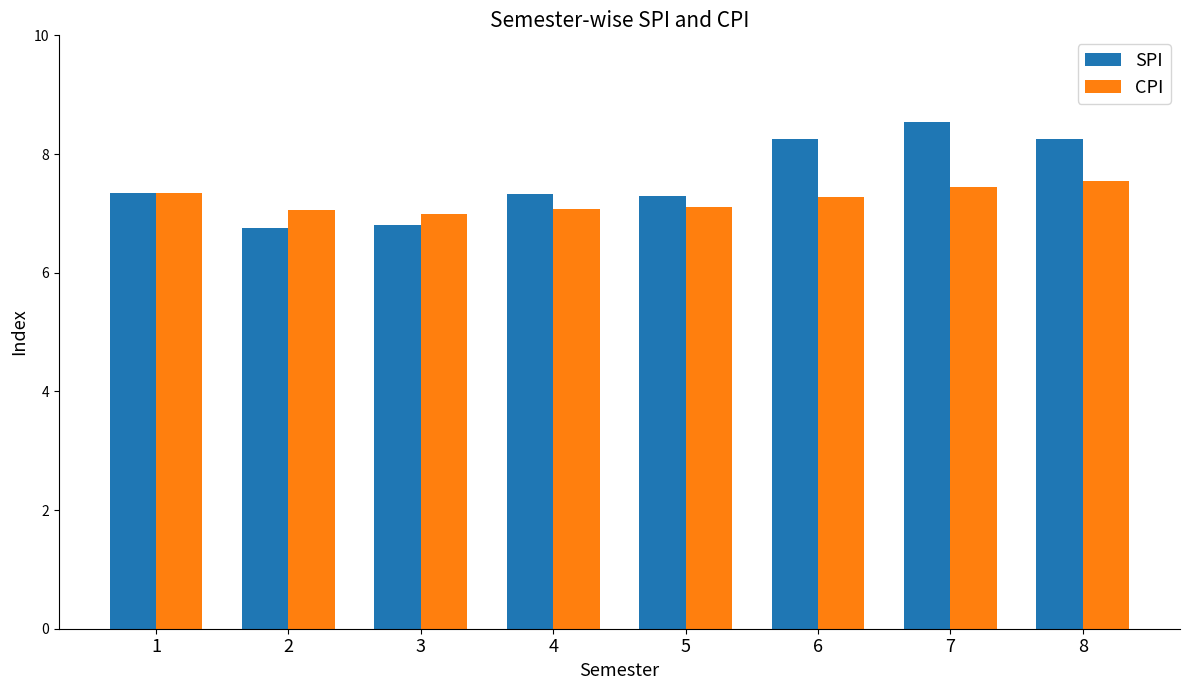

At which category is the sum across all series the highest?

7